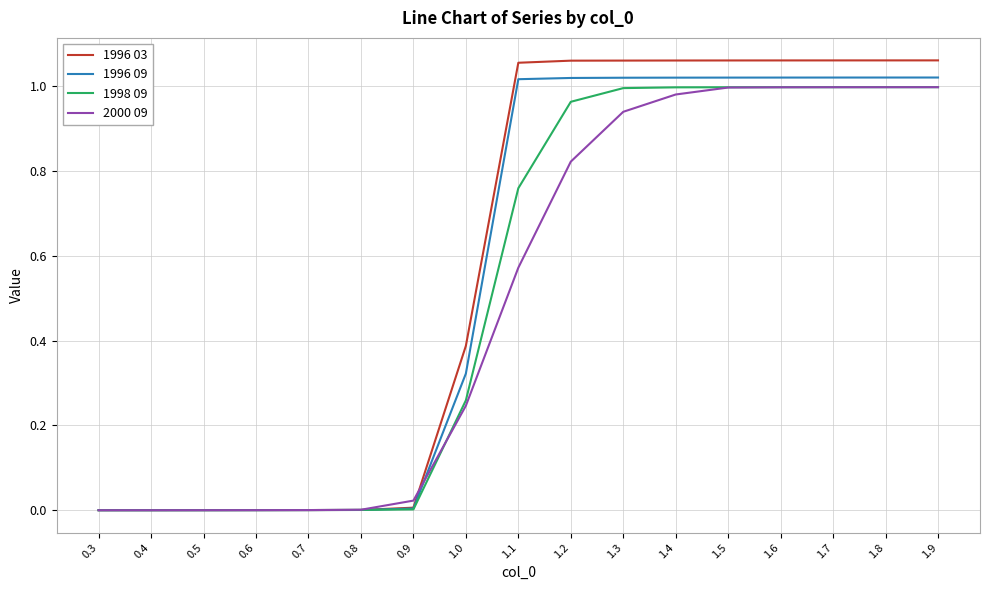

The 1996 09 series shows 1.4 at 1.8. True or false?

False